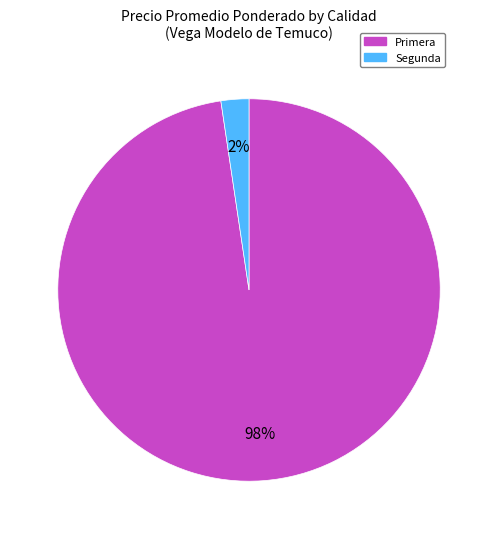

Which has a higher value, Primera or Segunda?

Primera